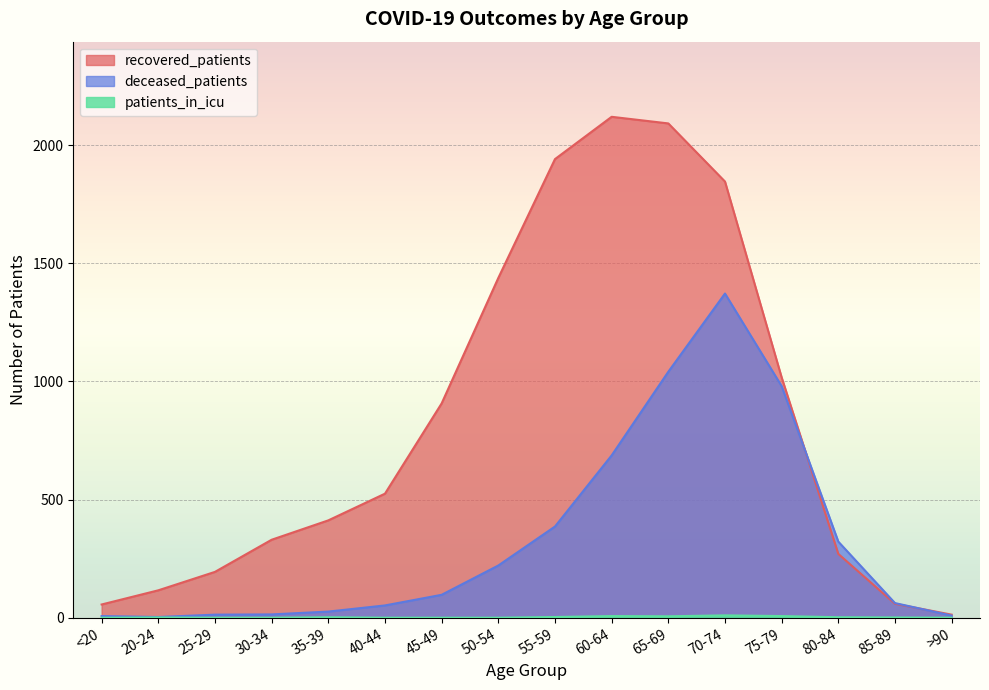

Where does the deceased_patients series first go above 97?

50-54